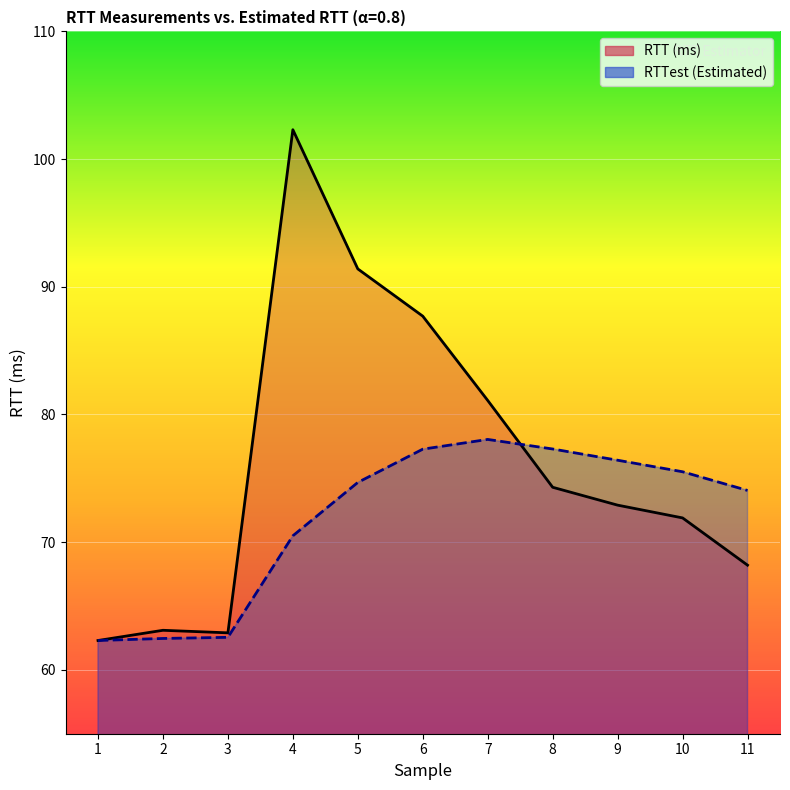

How many intersections are there between RTTest (Estimated) and RTT (ms)?

1